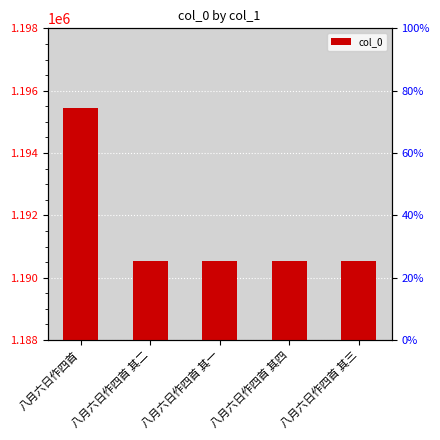

What is the value of the 1st bar from the left?

1195434